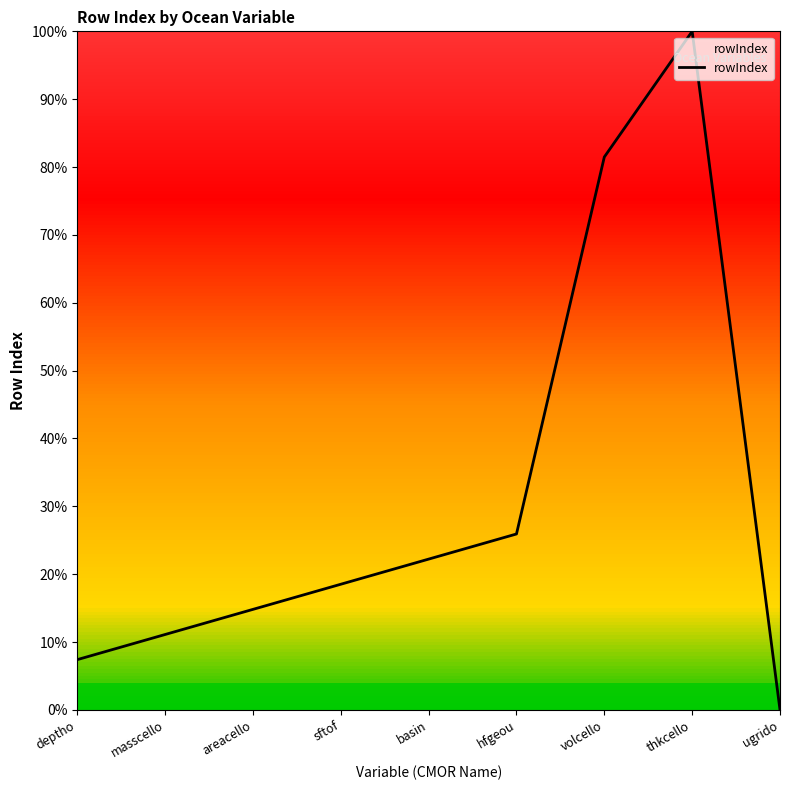

The chart shows a value of 1.0 at thkcello. True or false?

True